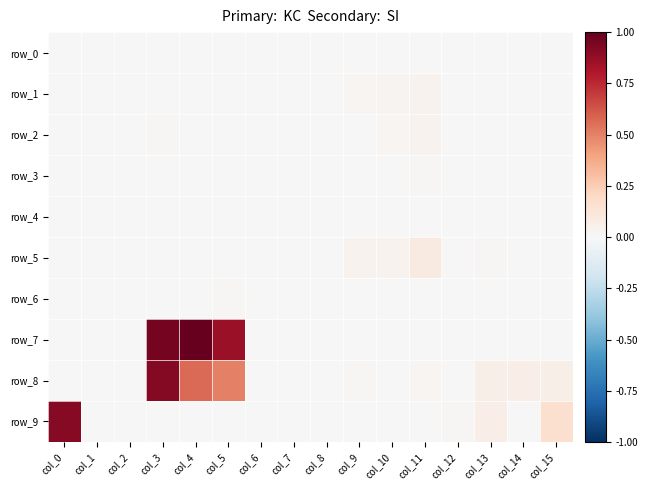

Reading left to right, what are all the values shown in this chart?

row_0: 0.0	0.0	0.0	0.0	0.0	0.0	0.0	0.0	0.0	0.0	0.0	0.0	0.0	0.0	0.0	0.0
row_1: 0.0	0.0	0.0	0.0	0.0	0.0	0.0	0.0	0.0	0.0	0.0	0.0	0.0	0.0	0.0	0.0
row_2: 0.0	0.0	0.0	0.0	0.0	0.0	0.0	0.0	0.0	0.0	0.0	0.0	0.0	0.0	0.0	0.0
row_3: 0.0	0.0	0.0	0.0	0.0	0.0	0.0	0.0	0.0	0.0	0.0	0.0	0.0	0.0	0.0	0.0
row_4: 0.0	0.0	0.0	0.0	0.0	0.0	0.0	0.0	0.0	0.0	0.0	0.0	0.0	0.0	0.0	0.0
row_5: 0.0	0.0	0.0	0.0	0.0	0.0	0.0	0.0	0.0	0.0	0.0	0.1	0.0	0.0	0.0	0.0
row_6: 0.0	0.0	0.0	0.0	0.0	0.0	0.0	0.0	0.0	0.0	0.0	0.0	0.0	0.0	0.0	0.0
row_7: 0.0	0.0	0.0	1.0	1.0	0.9	0.0	0.0	0.0	0.0	0.0	0.0	0.0	0.0	0.0	0.0
row_8: 0.0	0.0	0.0	0.9	0.6	0.5	0.0	0.0	0.0	0.0	0.0	0.0	0.0	0.1	0.1	0.1
row_9: 0.9	0.0	0.0	0.0	0.0	0.0	0.0	0.0	0.0	0.0	0.0	0.0	0.0	0.1	0.0	0.2